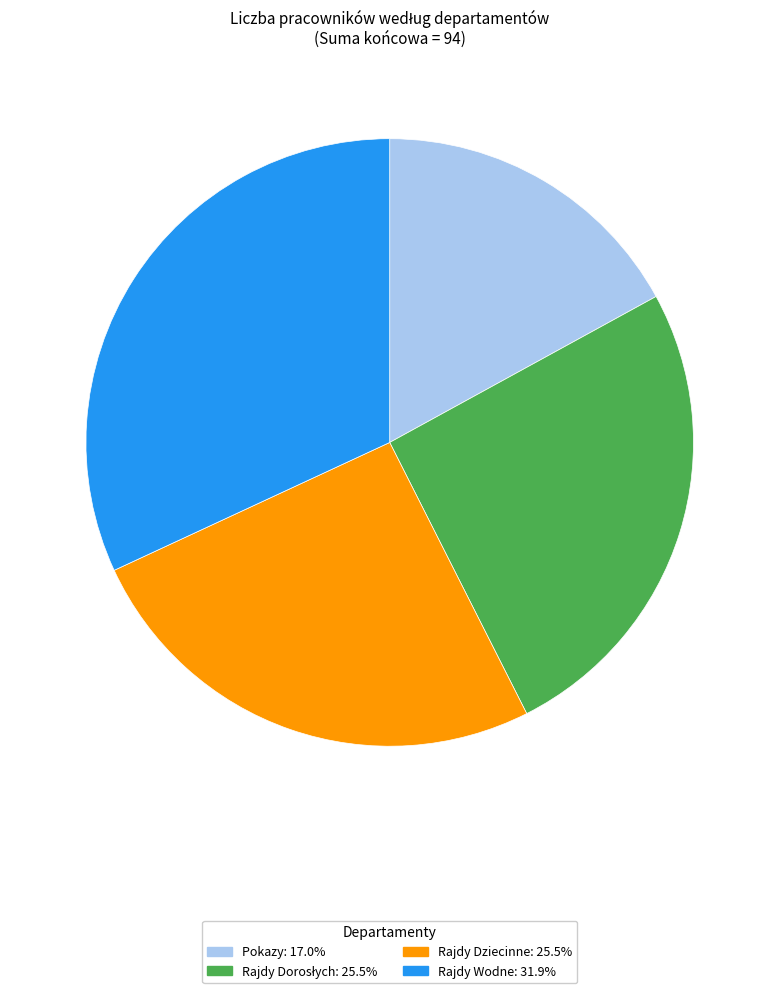

Approximately how many times larger is the value at Pokazy compared to Rajdy Wodne?

0.5